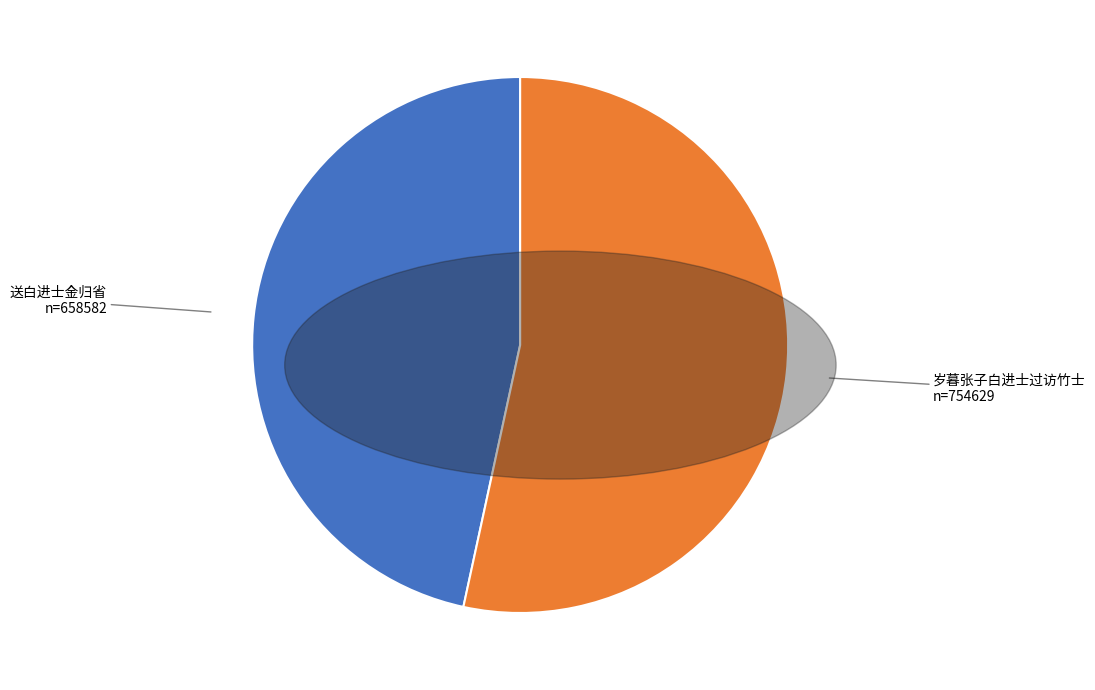

Approximately how many times larger is the value at 岁暮张子白进士过访竹士 compared to 送白进士金归省?

1.1